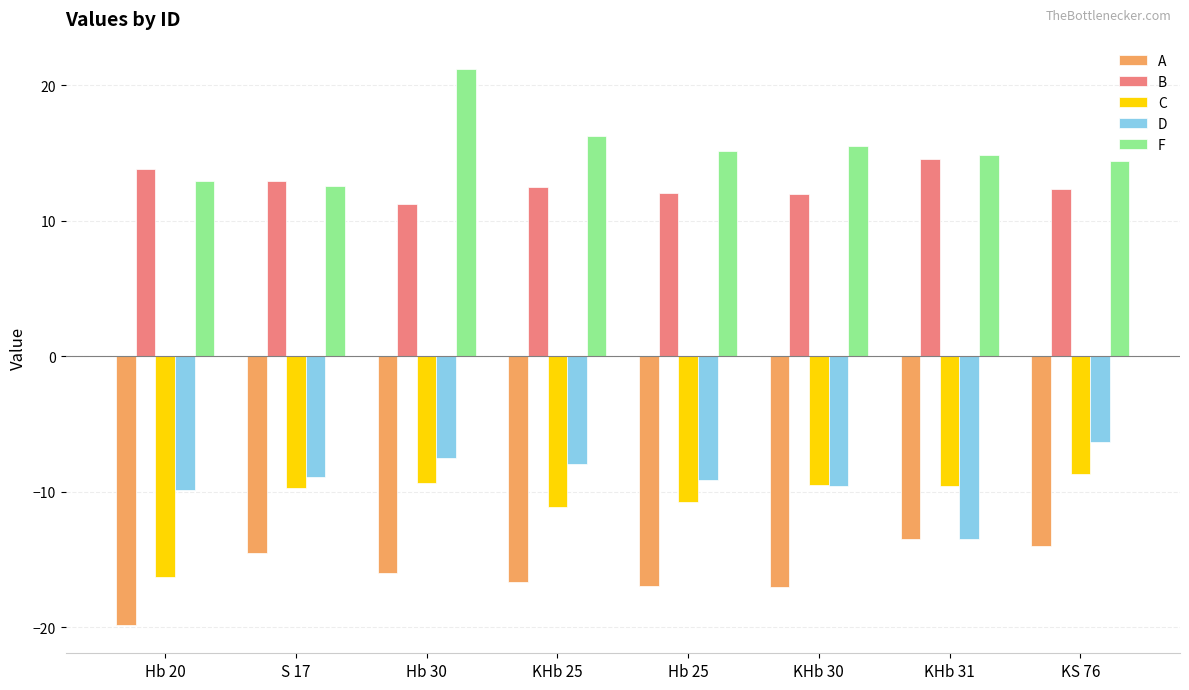

At which category is the sum across all series the highest?

Hb 30